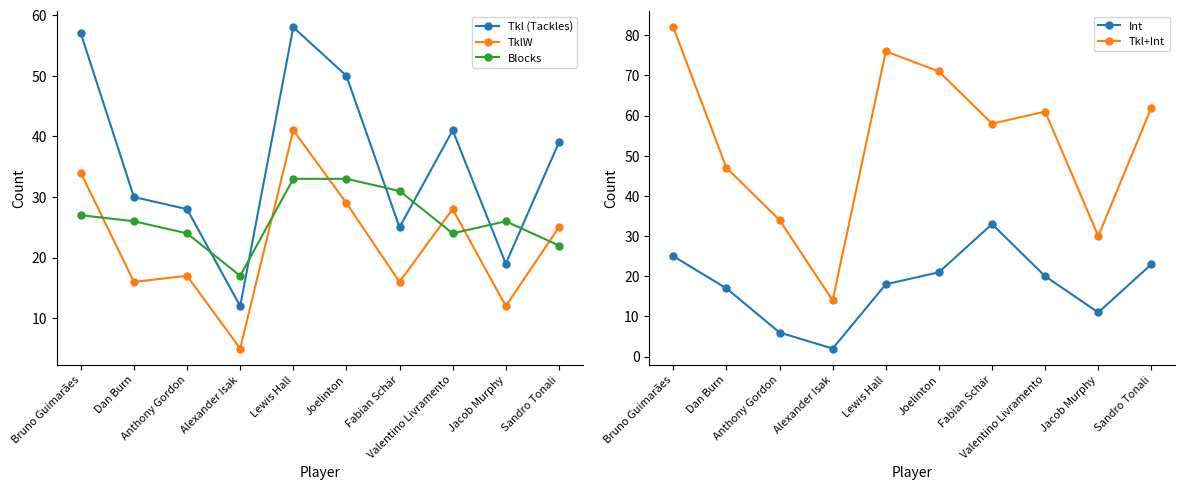

True or false: Tkl (Tackles) and Tkl+Int intersect in this chart.

False